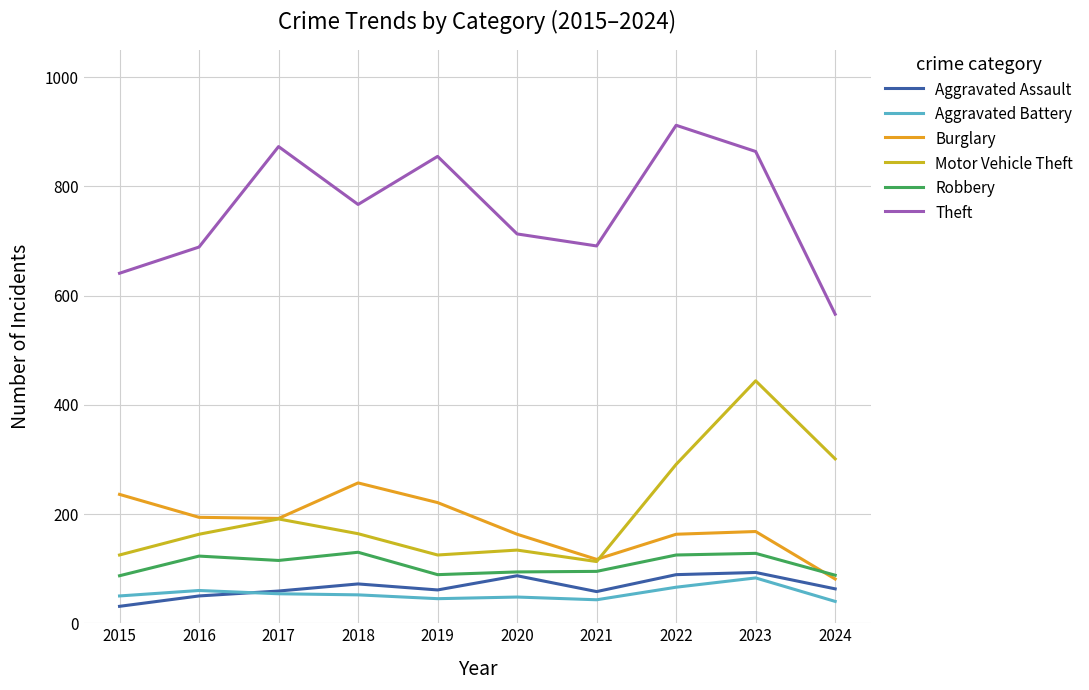

In Motor Vehicle Theft, how many points are higher than both neighbors (excluding endpoints)?

3